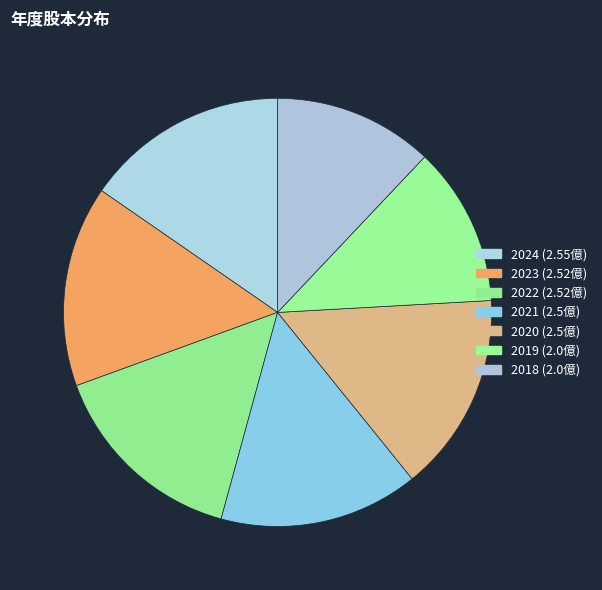

To the nearest percent, what is the difference between the 2018 and 2024 slice percentages?

3%